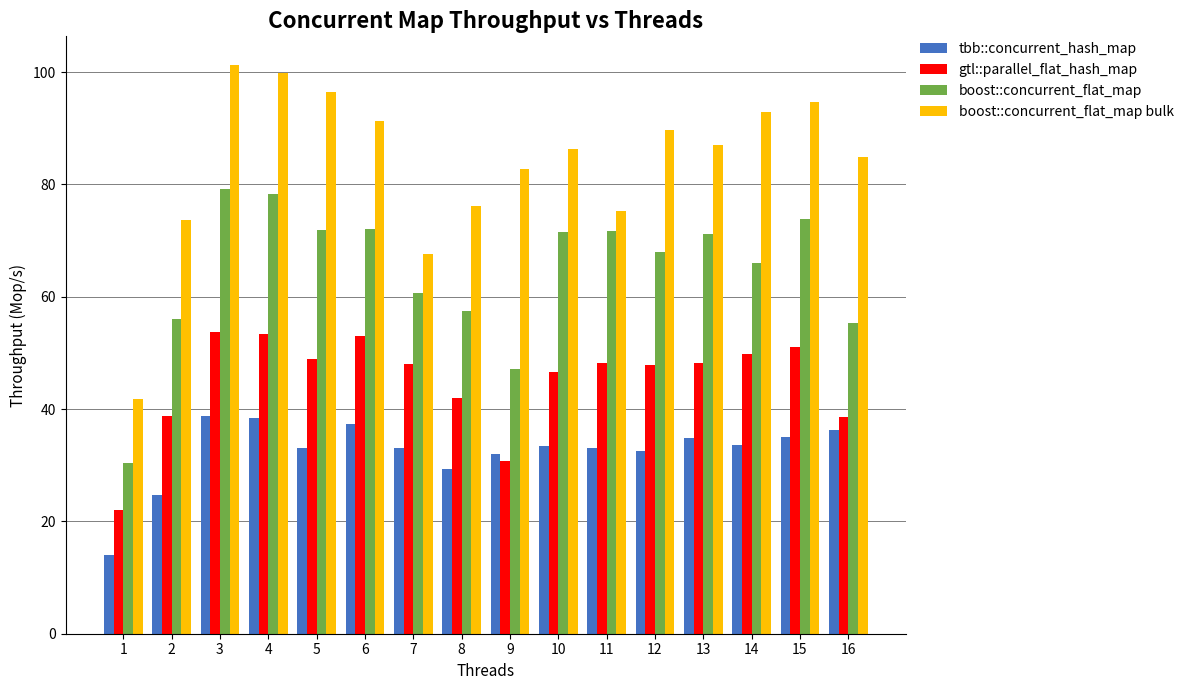

At how many categories does at least one series exceed 82?

11